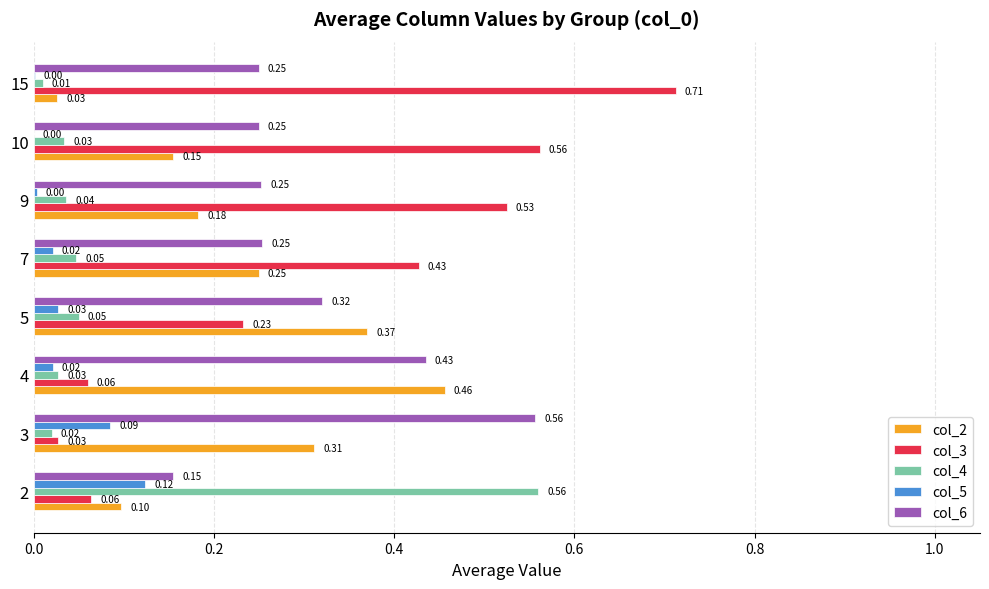

Is the value of col_4 at 5 greater than the value of col_3 at 10?

No